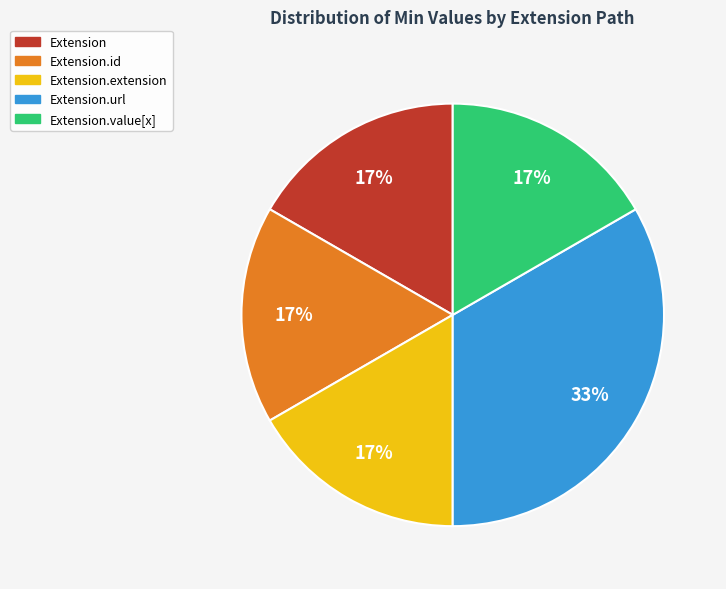

To the nearest percent, what percentage of the pie is Extension.id?

17%